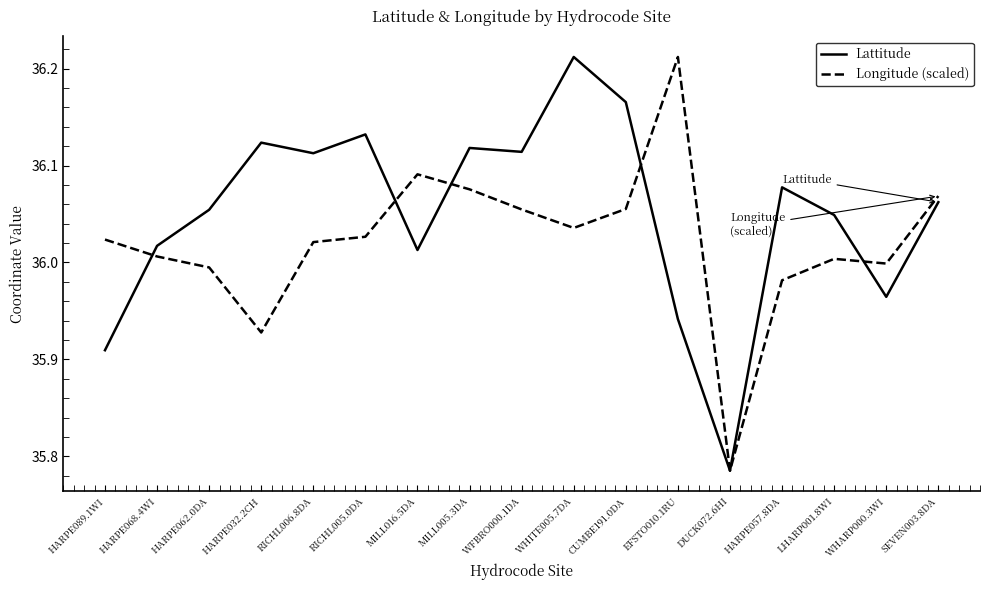

At how many categories does at least one series exceed 35?

17